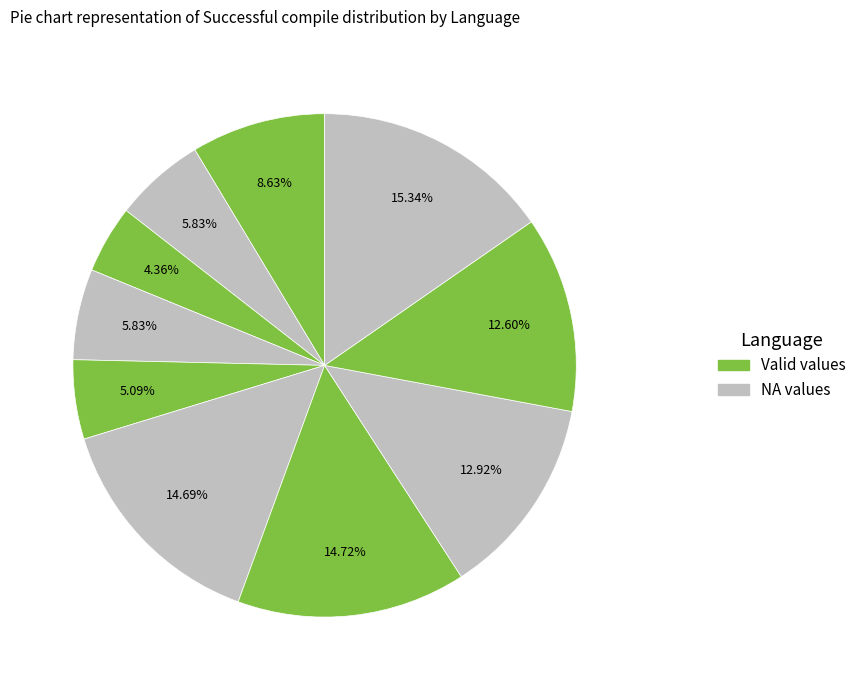

Does any single category account for the majority?

No